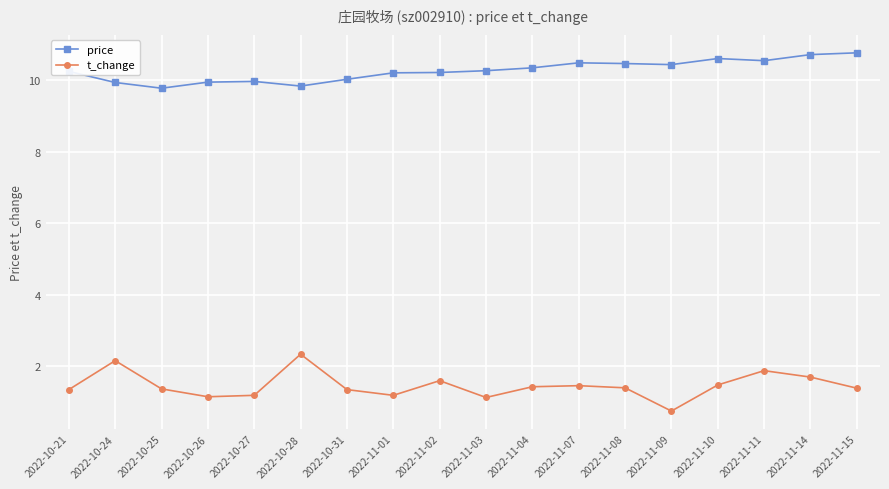

Which series changed the most between 2022-10-31 and 2022-11-09?

t_change